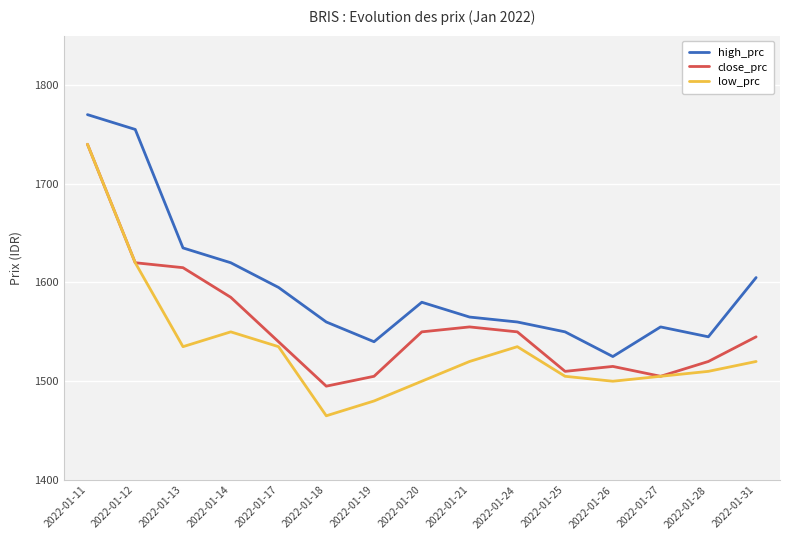

Does the chart have visible grid lines?

Yes